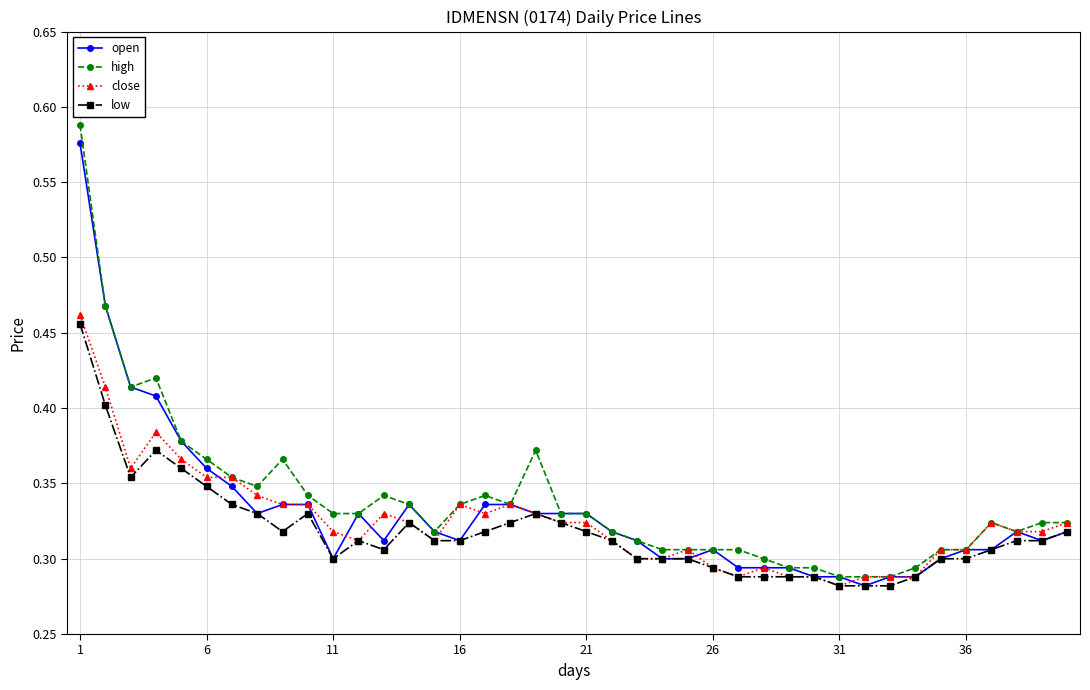

True or false: close has more than 1 interior local peaks.

True